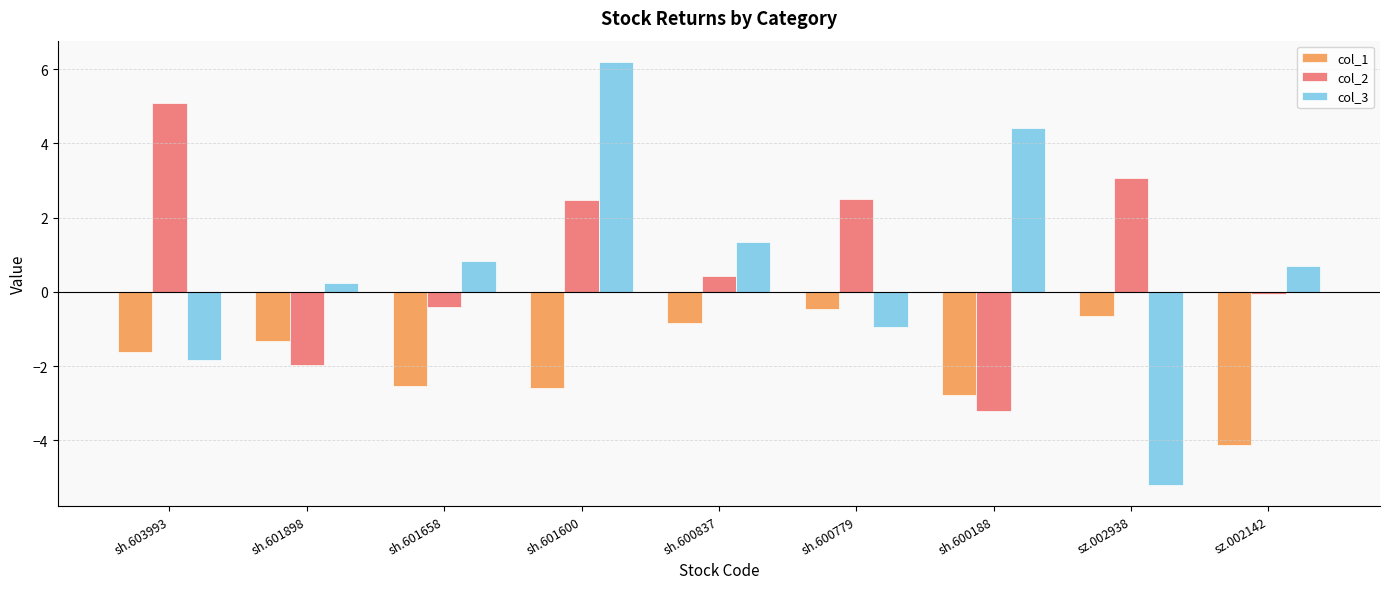

Which series has the largest total across all categories?

col_2